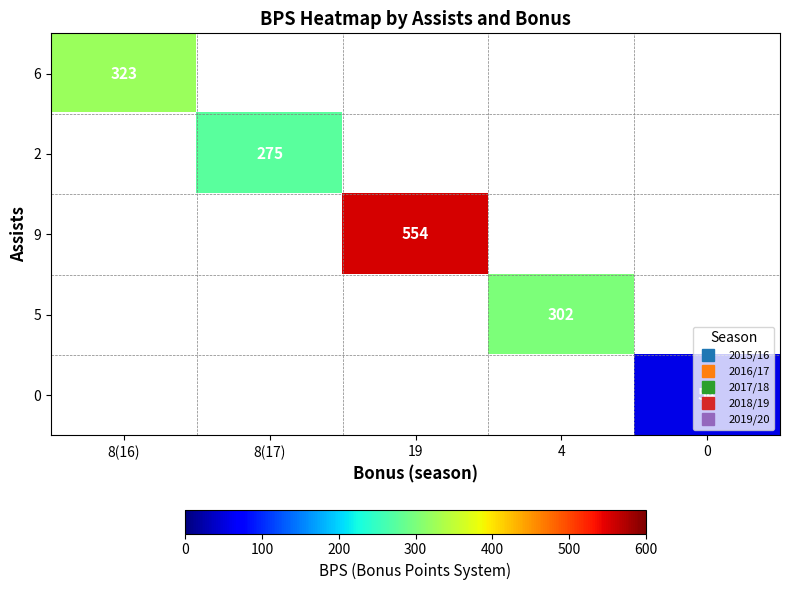

Count the number of categories in the chart.

5